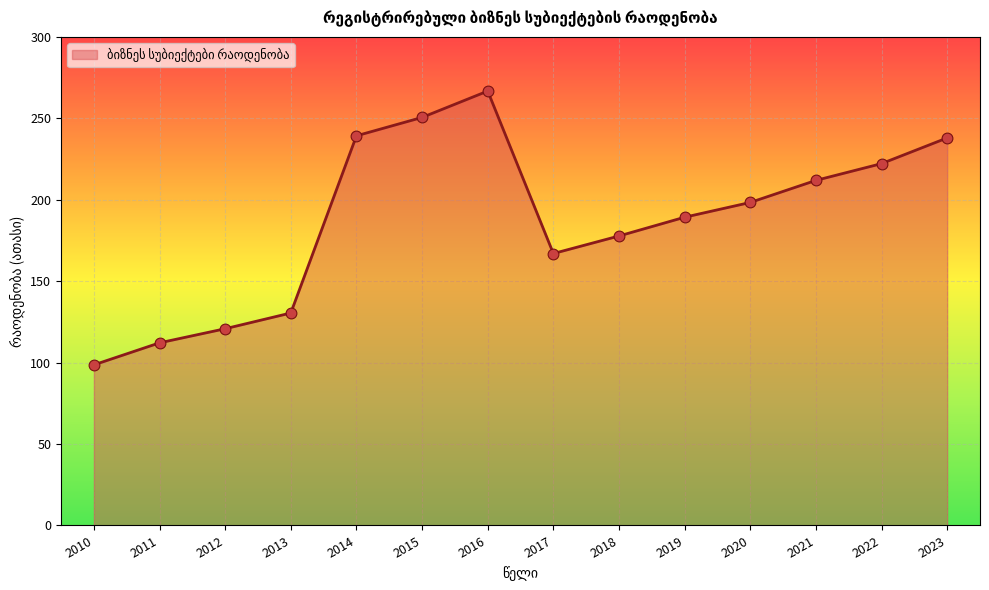

What is the ratio of the value at 2022 to the value at 2020?

1.1